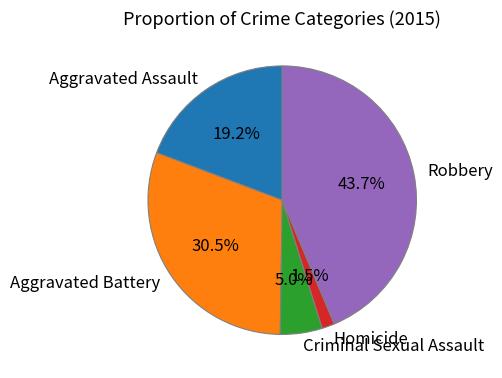

Combined, do Criminal Sexual Assault and Aggravated Battery account for over 50%?

No